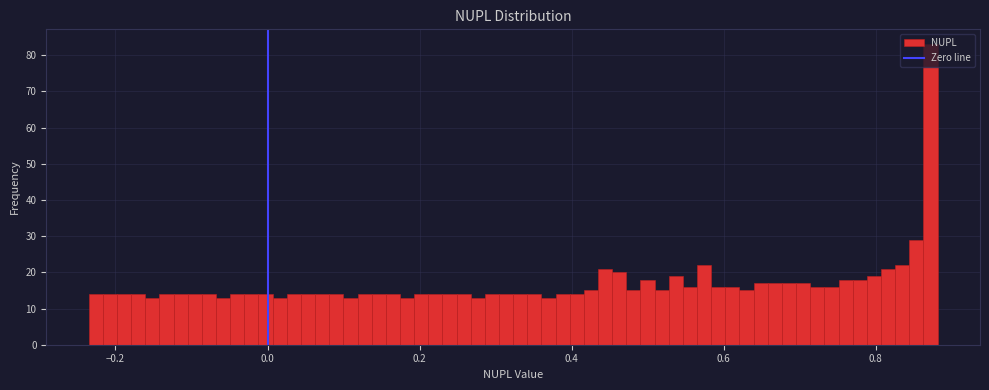

Read against the x-axis, roughly where is the centre of the tallest bar?

0.88